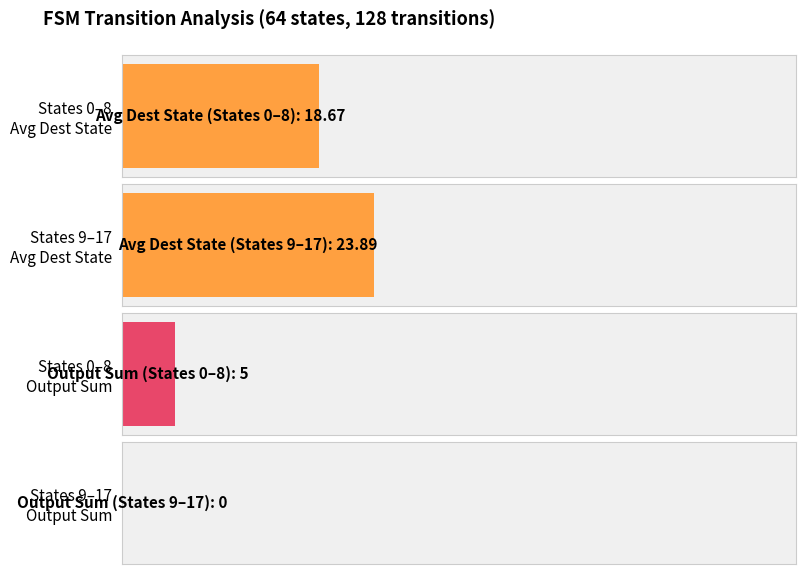

Which series has the widest spread of values?

destination_state